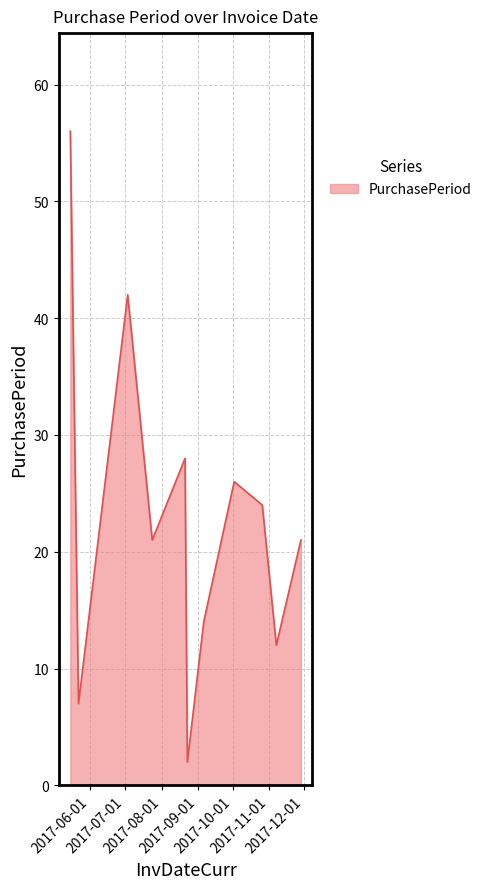

What is the difference between the maximum and minimum values?

54